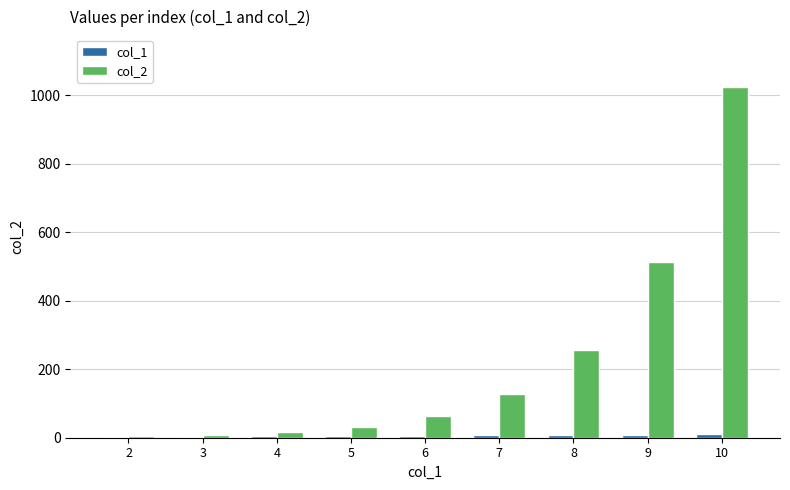

Which series has the largest total across all categories?

col_2